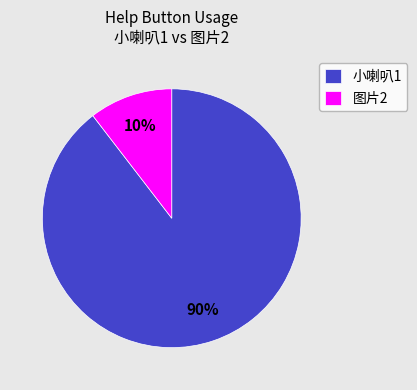

What is the majority slice?

小喇叭1